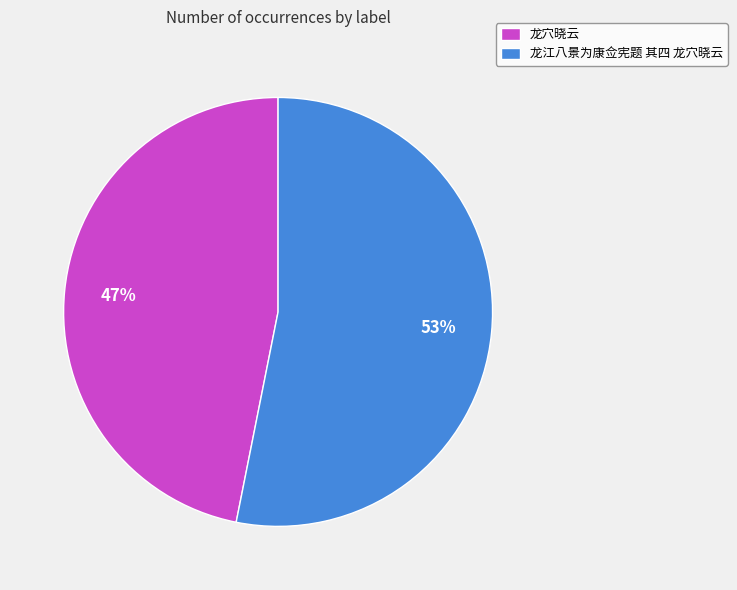

How many slices are in this pie chart?

2